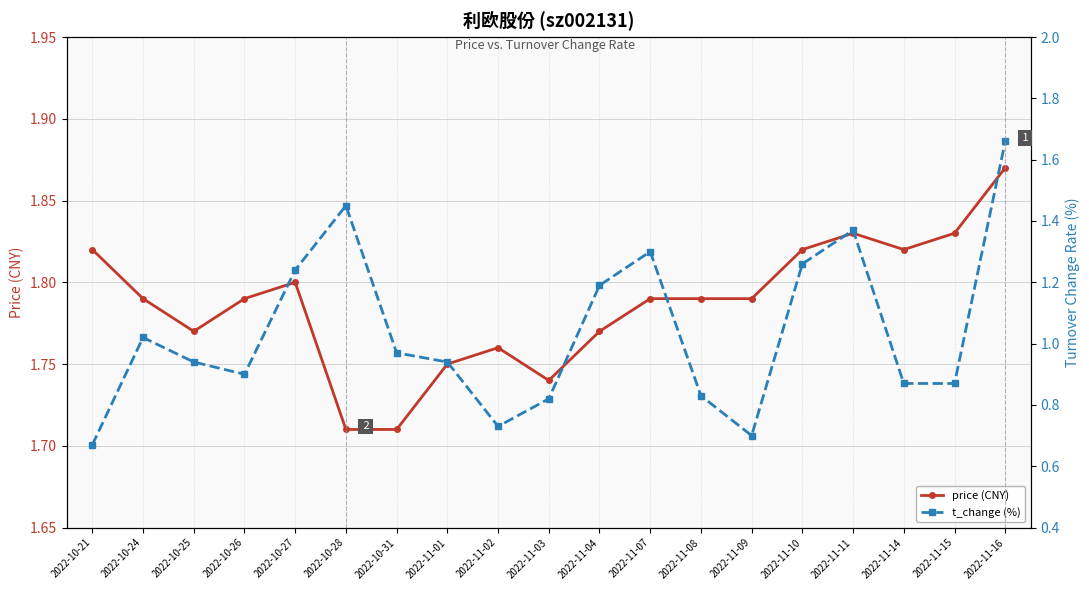

At which category does t_change (%) reach its first local peak?

2022-10-24